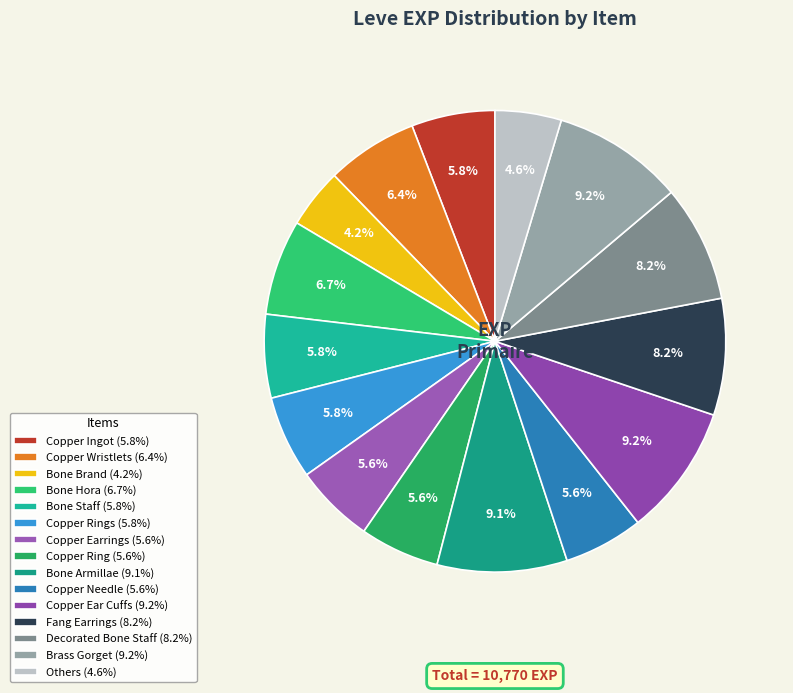

Count the number of slices in the pie.

15